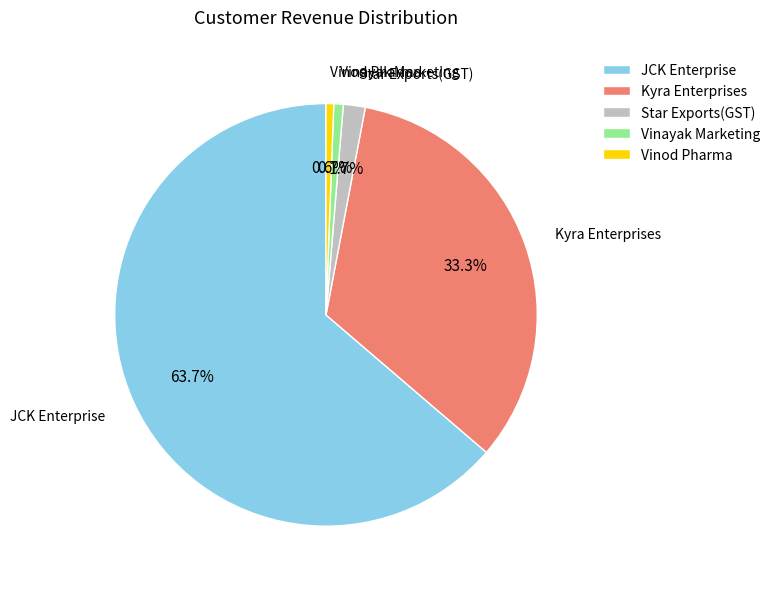

True or false: Vinayak Marketing accounts for 8% of the total.

False